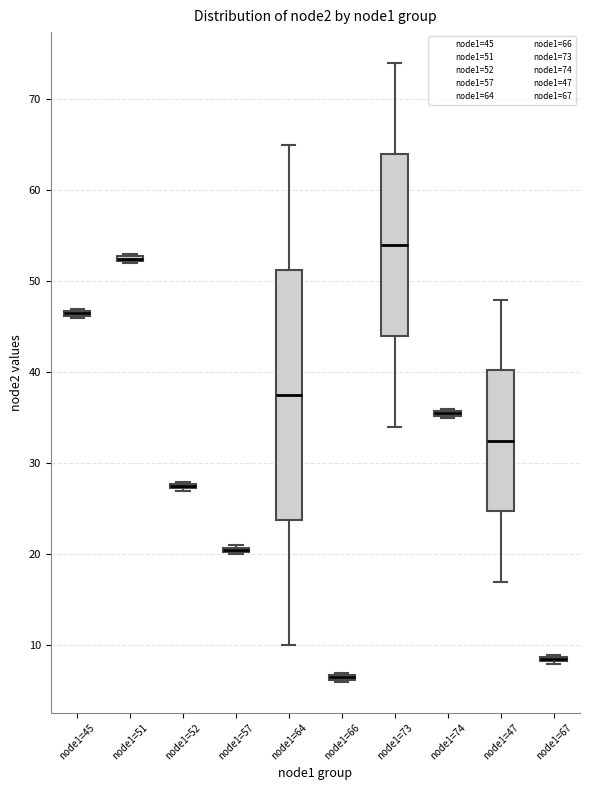

Which box is the tallest, from its lower edge to its upper edge?

node1=64